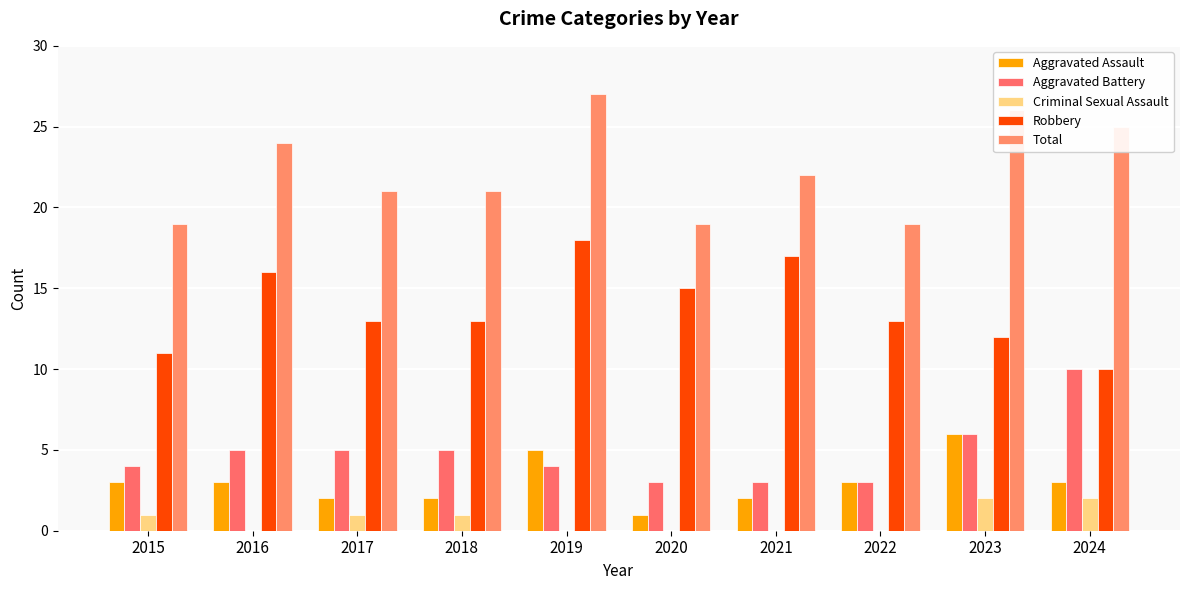

What is the value of the Criminal Sexual Assault bar at the 4th from the left?

1